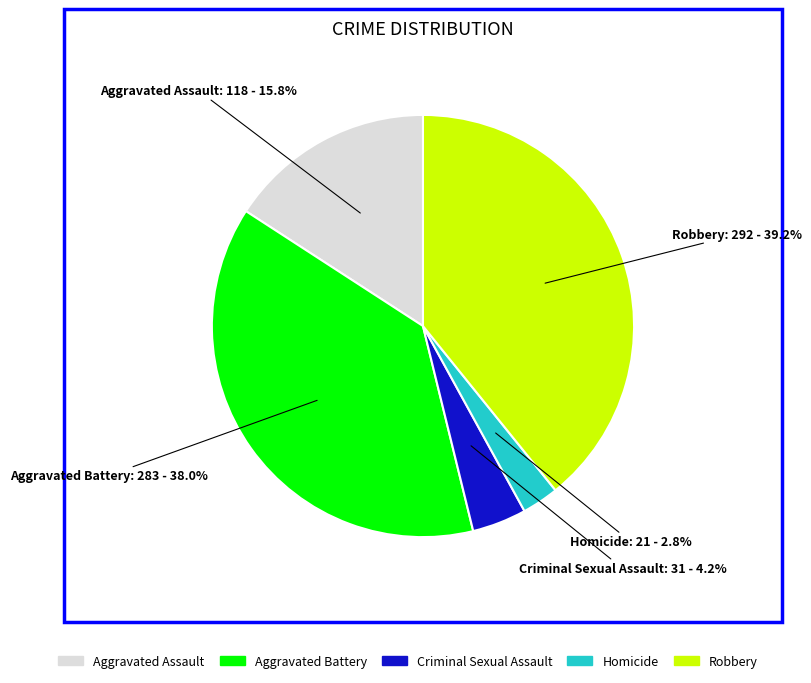

Which category has the smallest portion of the pie?

Homicide